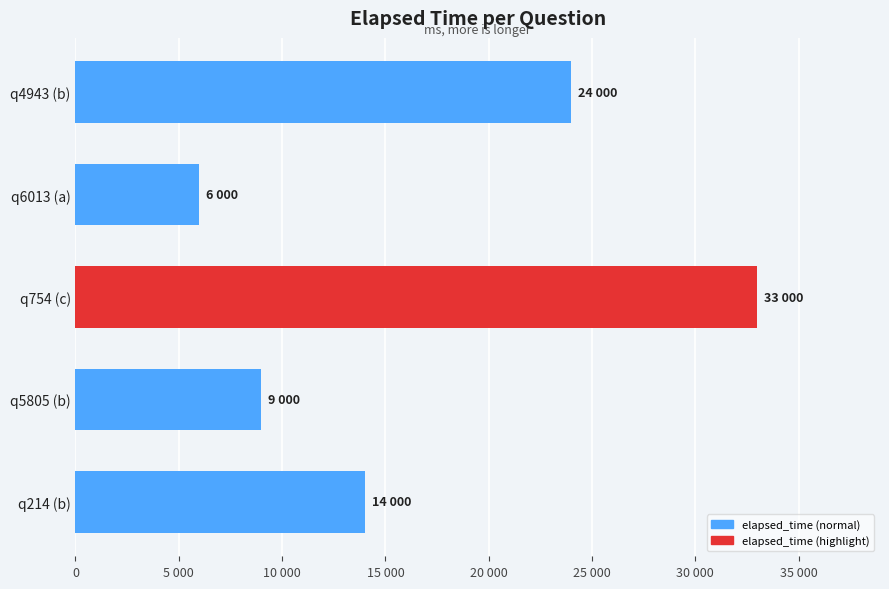

What is the maximum value shown in the chart?

33000